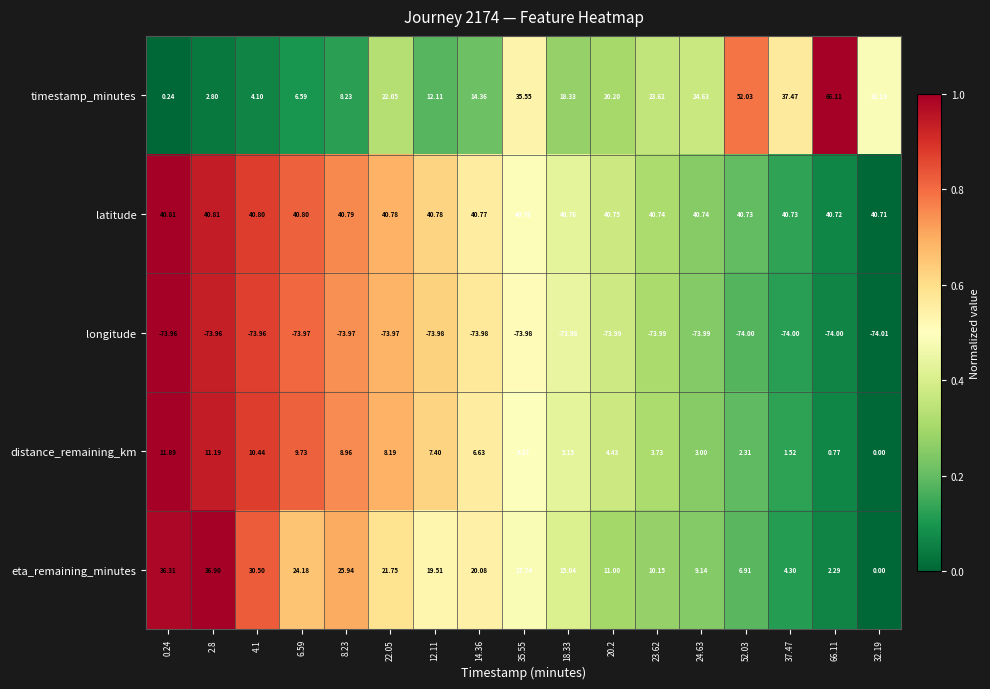

Rank the series by their maximum value, from lowest to highest.

longitude, distance_remaining_km, eta_remaining_minutes, latitude, timestamp_minutes